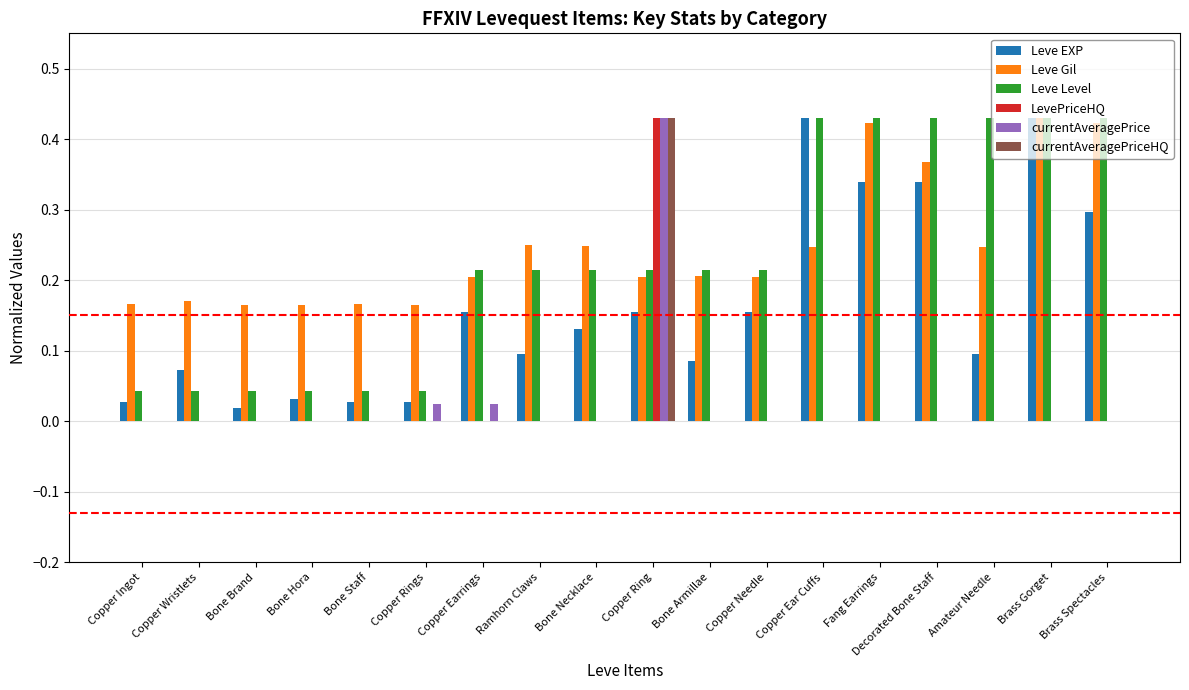

Is the value of Leve EXP at Bone Necklace greater than the value of Leve Gil at Bone Hora?

No